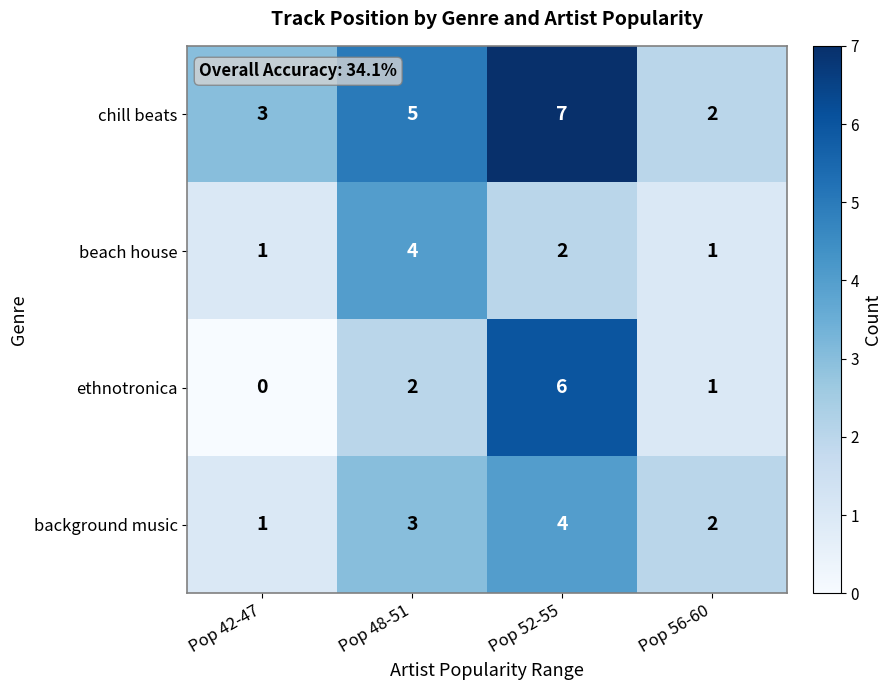

Which series changed the most between Pop 42-47 and Pop 48-51?

beach house